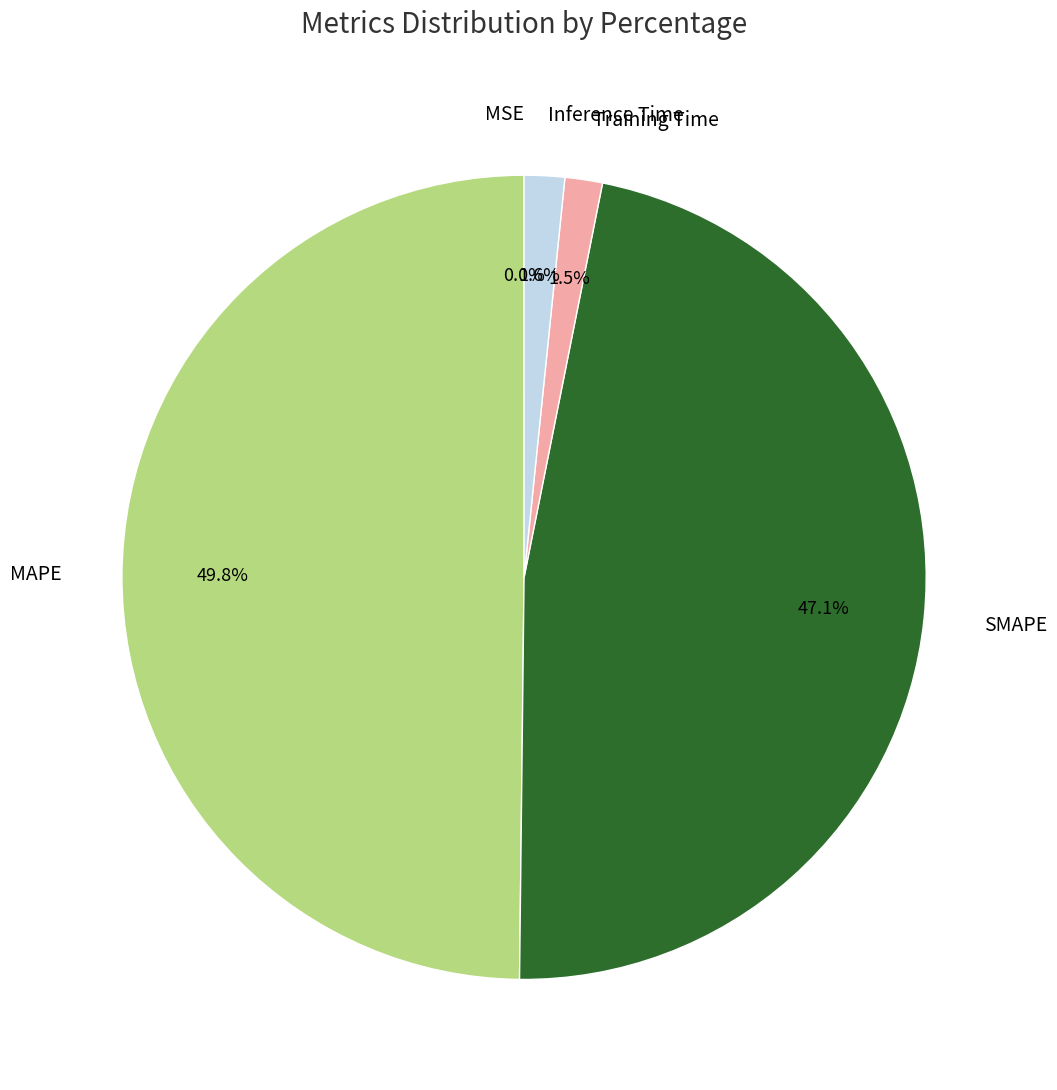

Do Inference Time and SMAPE together represent more than half of the pie?

No